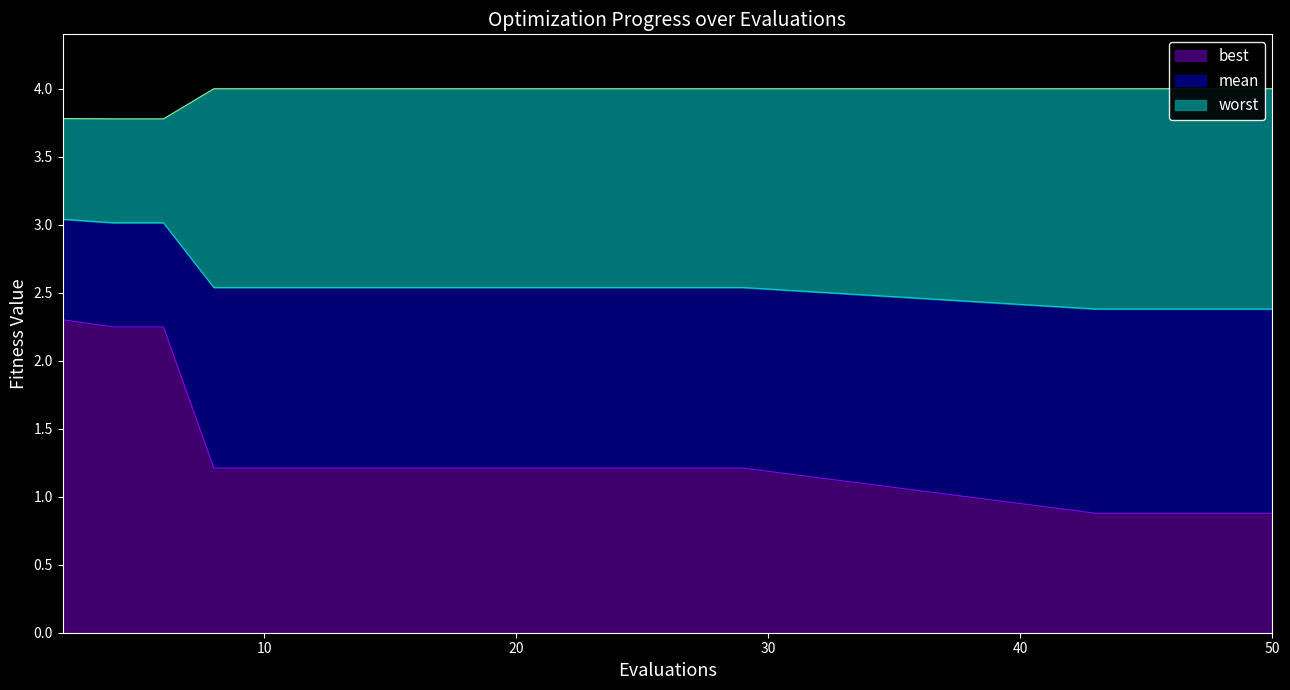

List the series in order of their overall mean, lowest first.

best, mean, worst